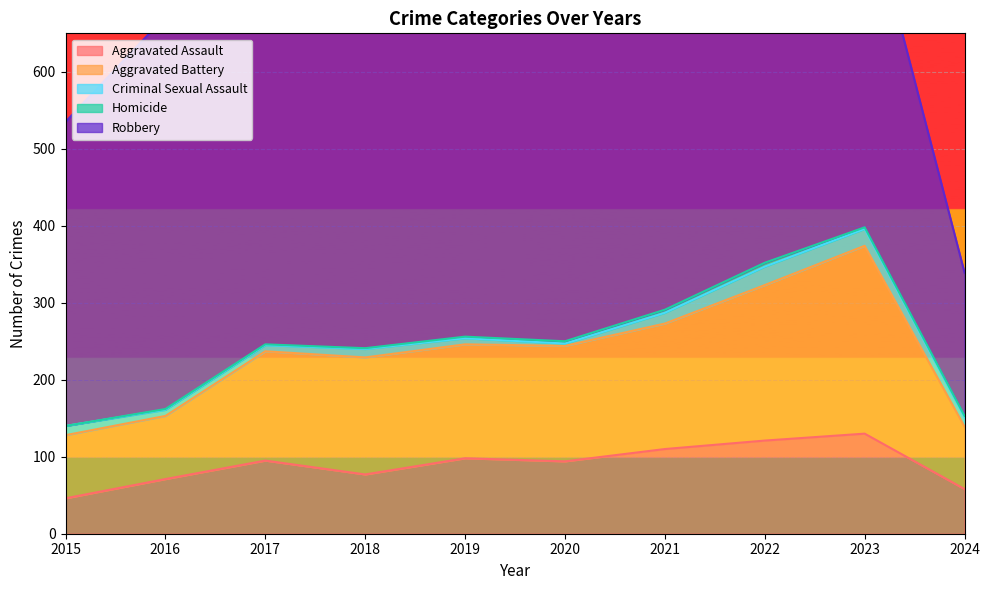

Where is Criminal Sexual Assault nearest to the value 13?

2015